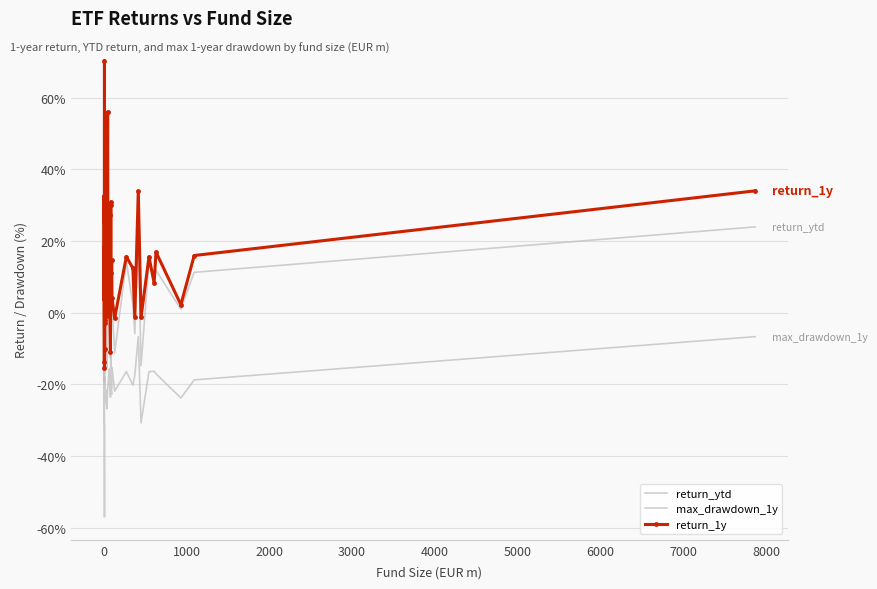

After their last crossing, which series has the higher values: return_ytd or return_1y?

return_1y